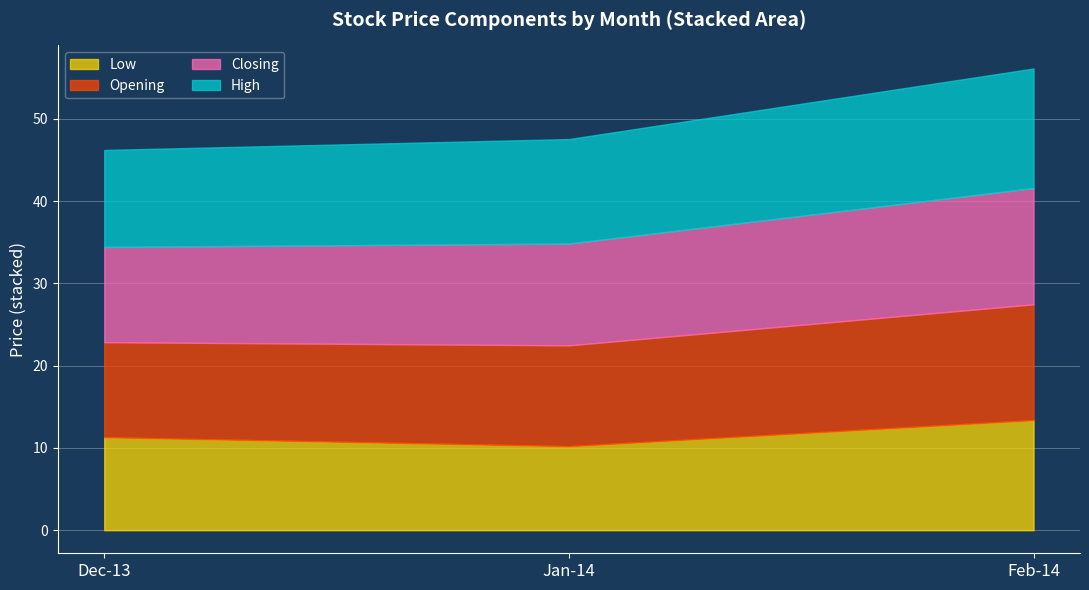

True or false: Opening and High intersect in this chart.

False